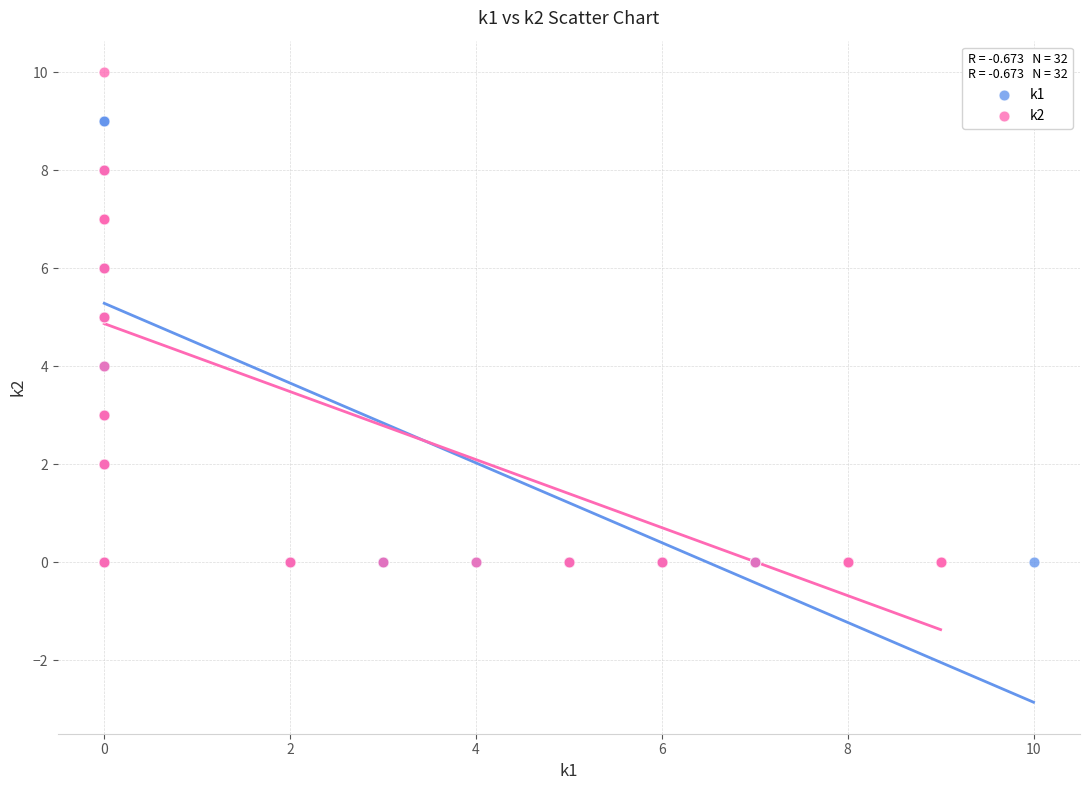

Which series contains the highest Y value?

k2